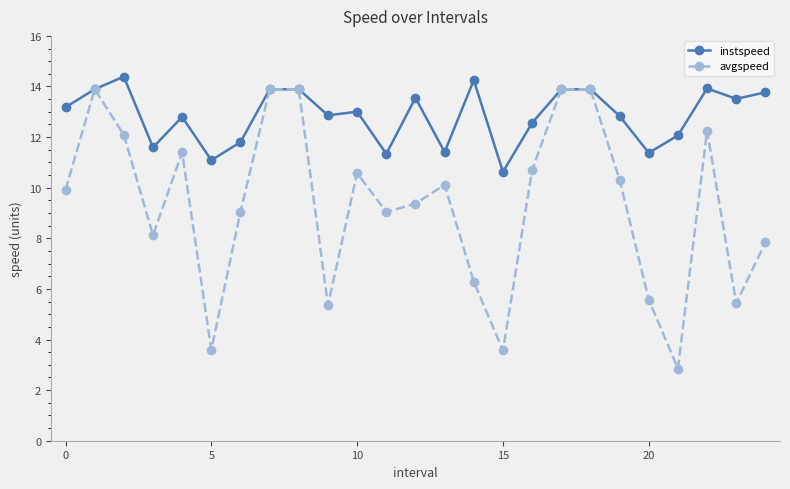

Rank the series by their average value, from lowest to highest.

avgspeed, instspeed